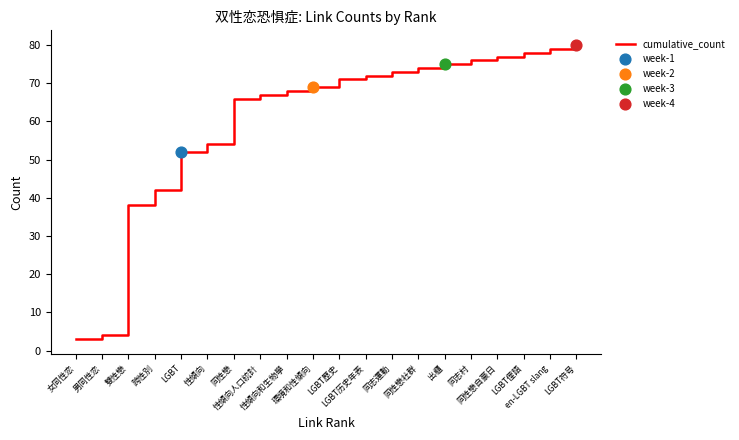

Between 跨性別 and LGBT歷史, which is larger?

LGBT歷史